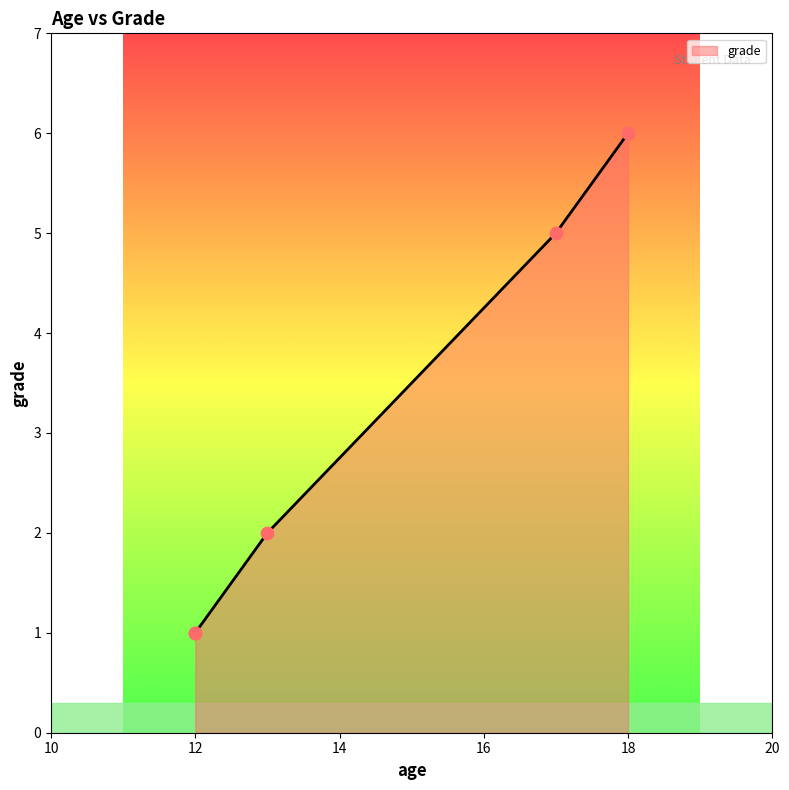

What is the ratio of the value at 13 to the value at 12?

2.0